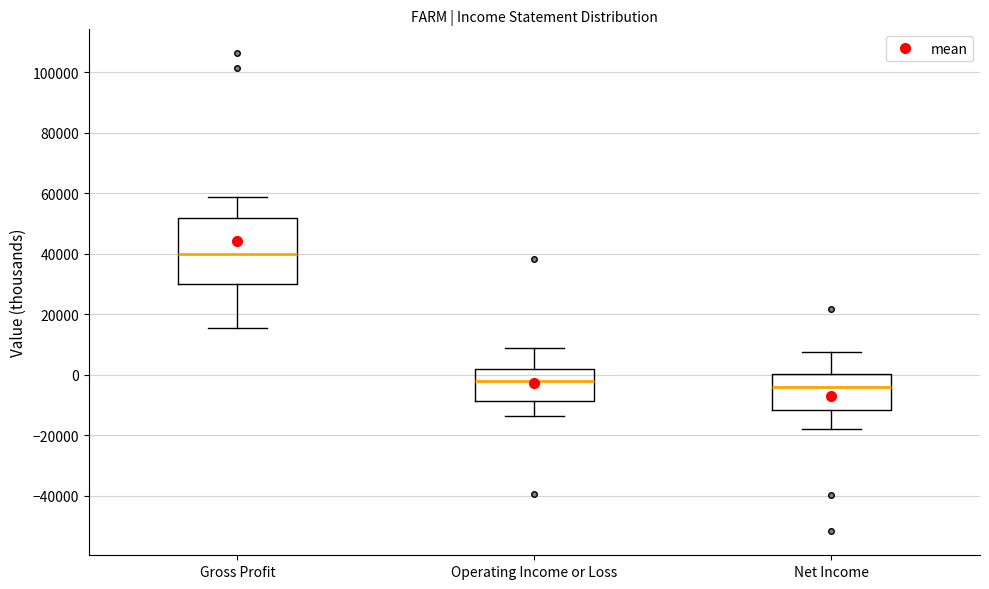

Reading left to right, read every box against the y-axis: the position of its median line, the range the box covers, and the ends of its whiskers. The values are not printed on the chart, so give them approximately, as read against the axis.

Gross Profit: median 40000, box 30000 to 52000, whiskers 16000 to 58000
Operating Income or Loss: median -2000, box -8000 to 2000, whiskers -14000 to 8000
Net Income: median -4000, box -12000 to 0, whiskers -18000 to 8000